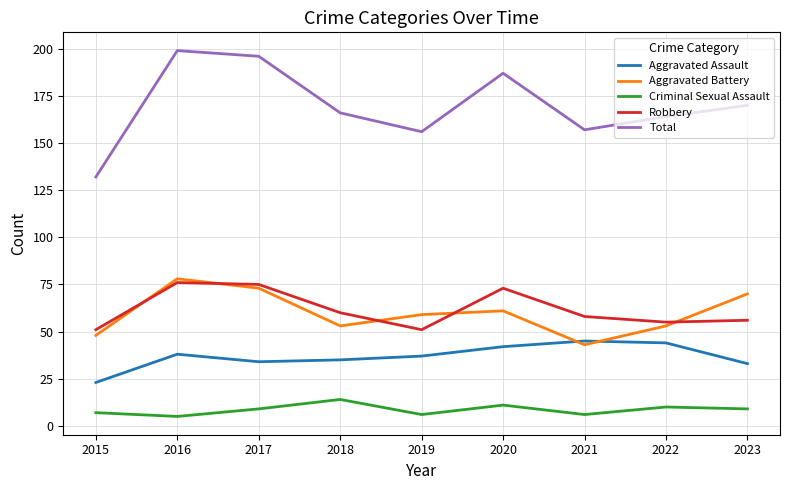

Reading right to left, list all the values displayed in this chart.

Aggravated Assault: 33	44	45	42	37	35	34	38	23
Aggravated Battery: 70	53	43	61	59	53	73	78	48
Criminal Sexual Assault: 9	10	6	11	6	14	9	5	7
Robbery: 56	55	58	73	51	60	75	76	51
Total: 170	164	157	187	156	166	196	199	132